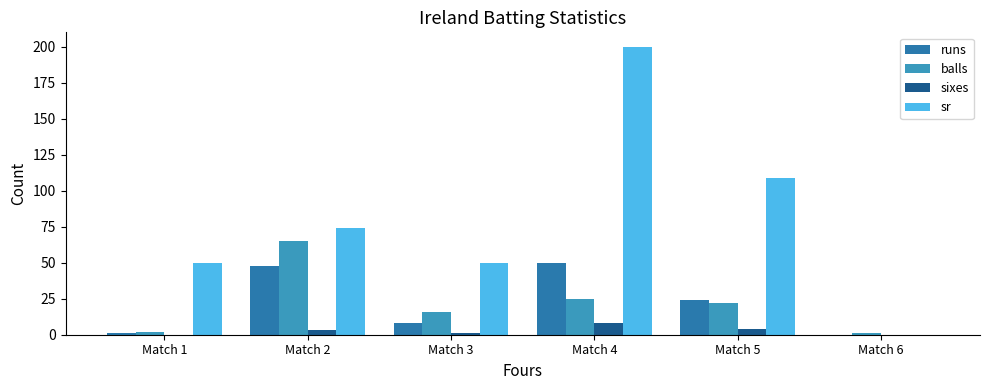

Reading left to right, list all the values displayed in this chart.

runs: 1.0	48.0	8.0	50.0	24.0	0.0
balls: 2.0	65.0	16.0	25.0	22.0	1.0
sixes: 0.0	3.0	1.0	8.0	4.0	0.0
sr: 50.0	73.8	50.0	200.0	109.1	0.0